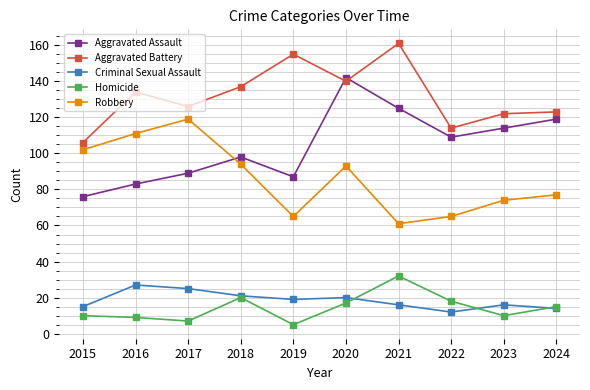

Which series has the largest total across all categories?

Aggravated Battery